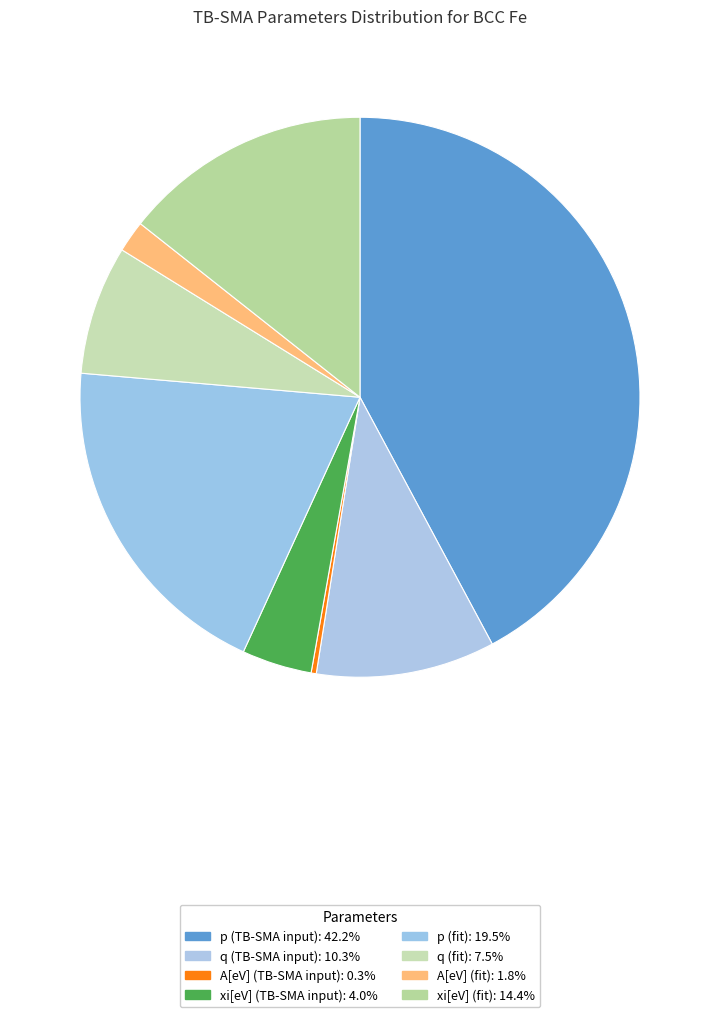

Does any single category account for the majority?

No